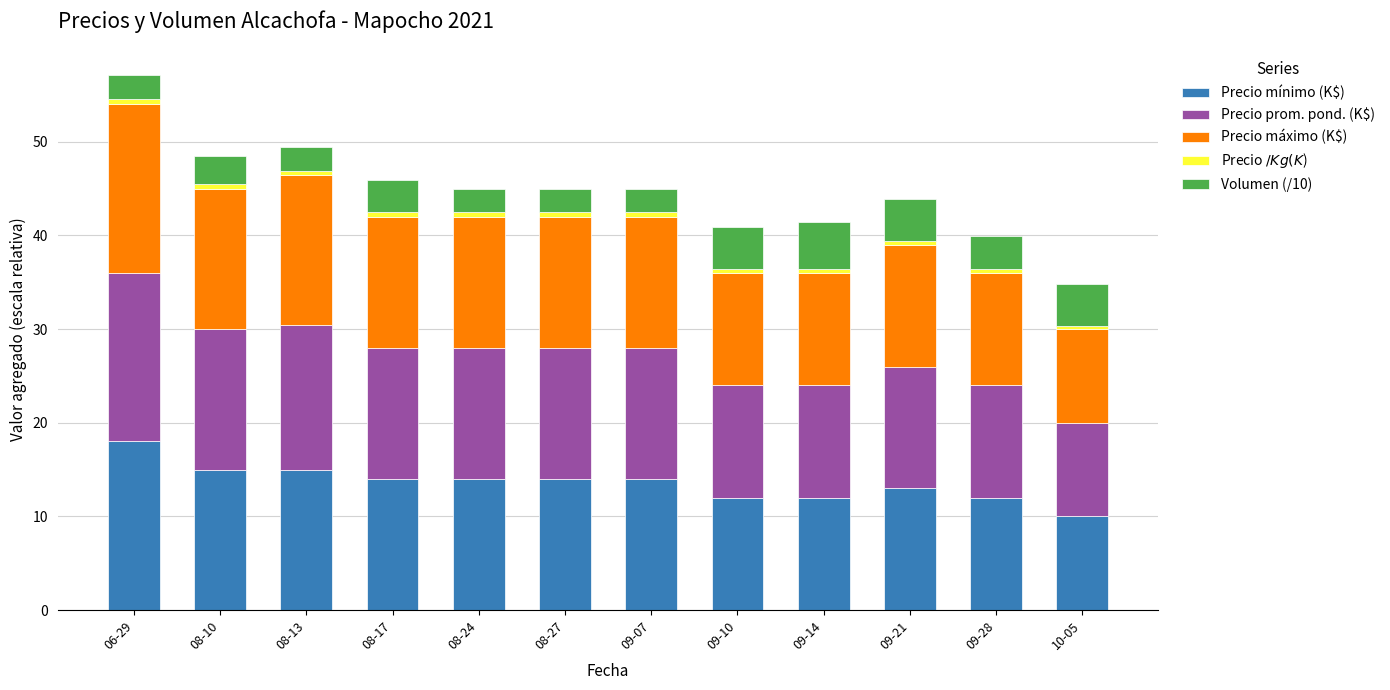

At which category is the sum across all series the highest?

06-29